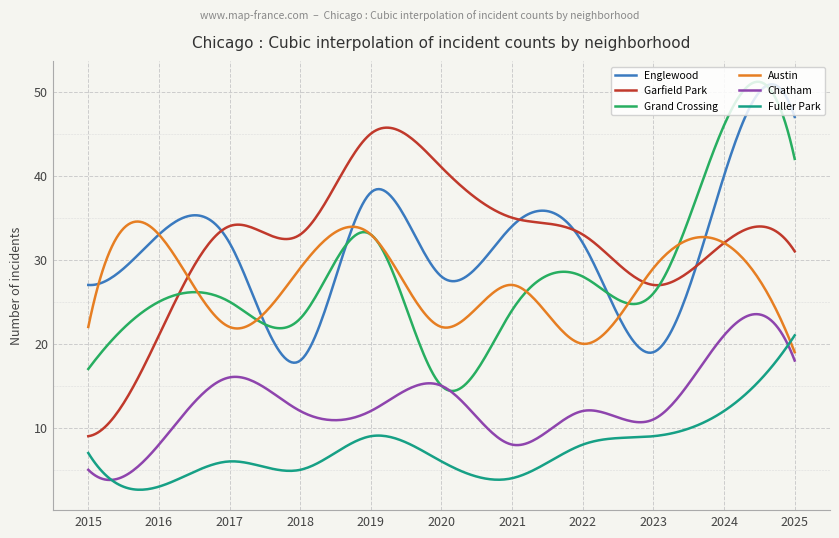

True or false: Englewood and Fuller Park intersect in this chart.

False